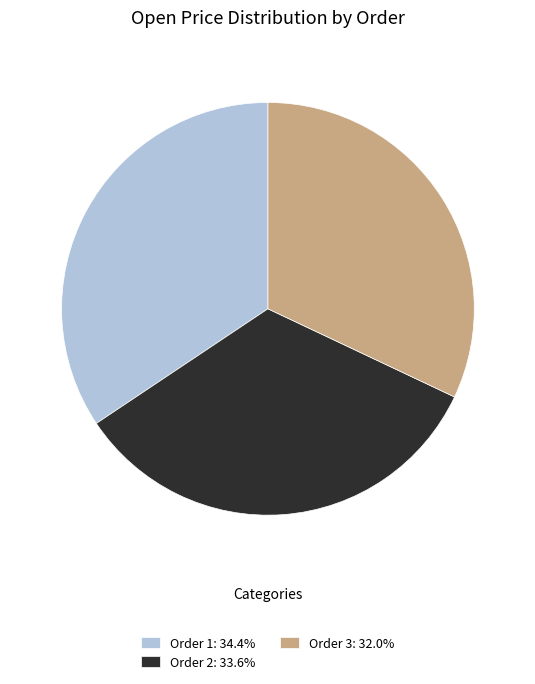

What is the ratio of the value at Order 2: 33.6% to the value at Order 1: 34.4%?

1.0